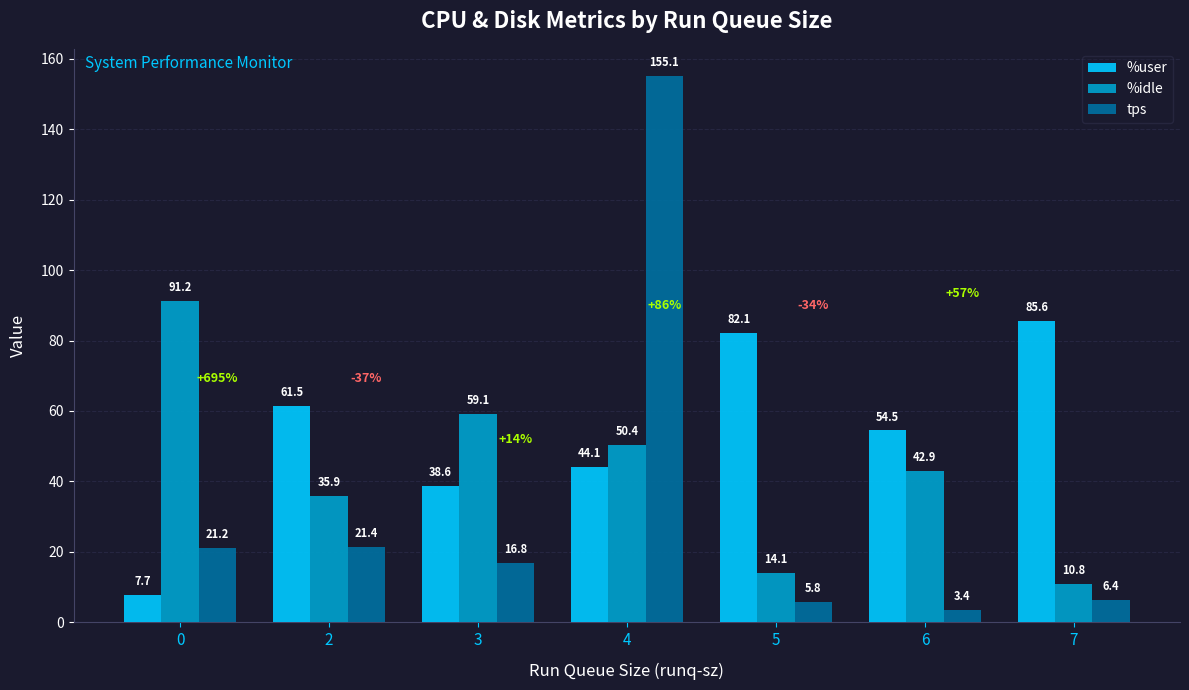

Between 0 and 2, which series saw the biggest shift?

%idle